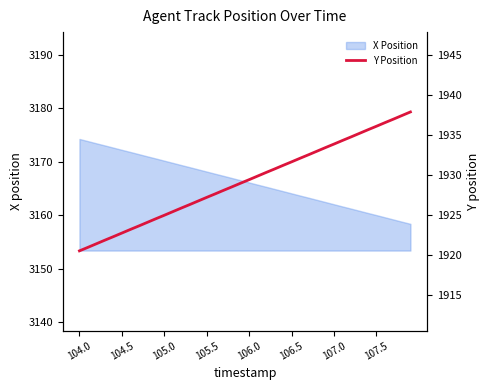

The value of X Position at 104.5 is 3172.2. True or false?

True